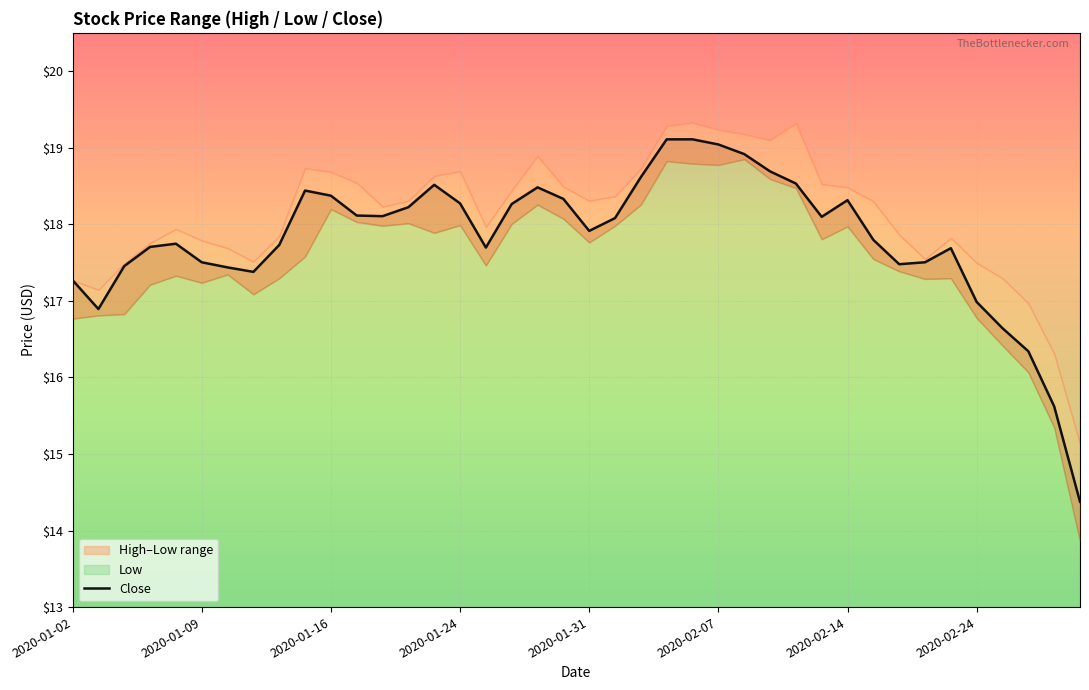

How many points are lower than both their immediate neighbors (excluding endpoints)?

7